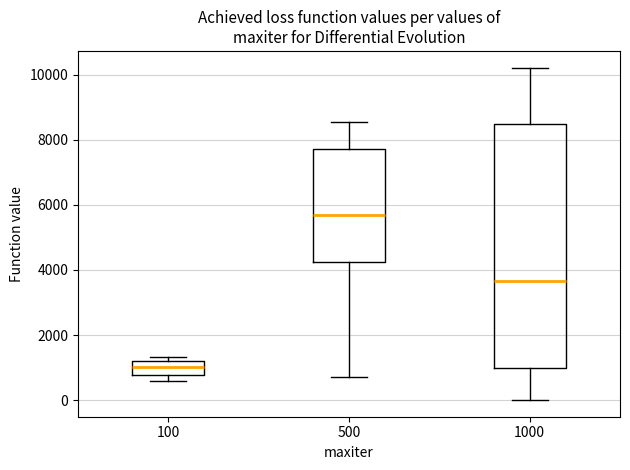

Which box has the lowest median line?

100